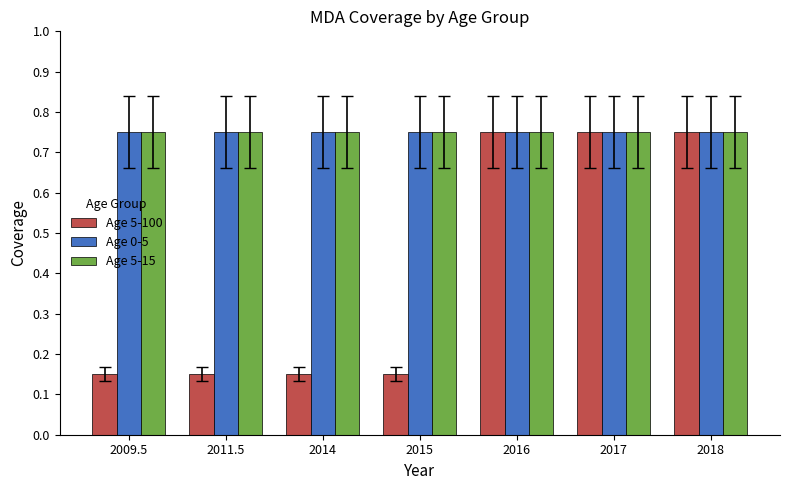

What is the difference between the second highest and second lowest values in the Age 5-100 series?

0.6